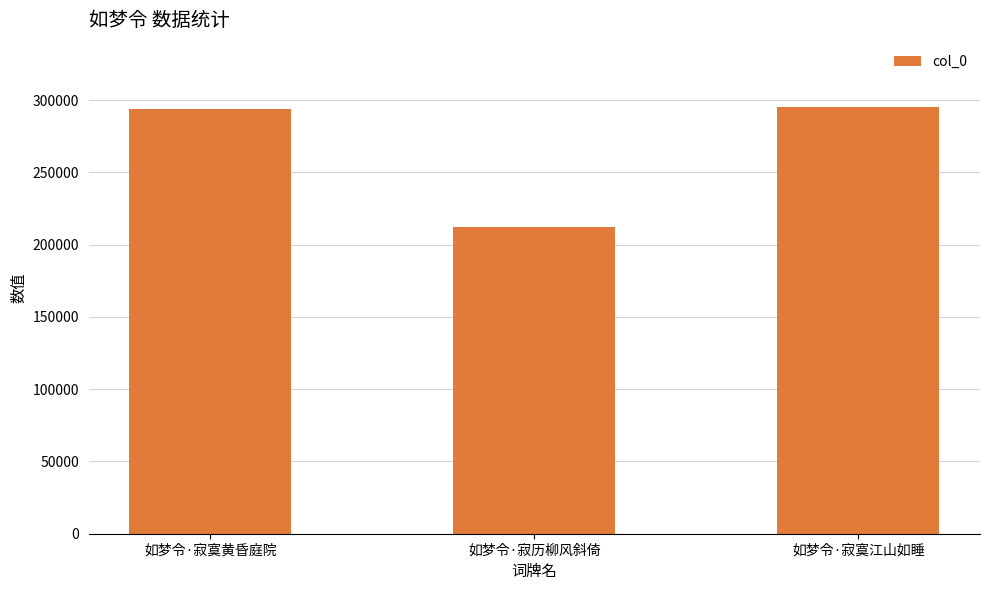

At which label is the value closest to 253746?

如梦令·寂寞黄昏庭院